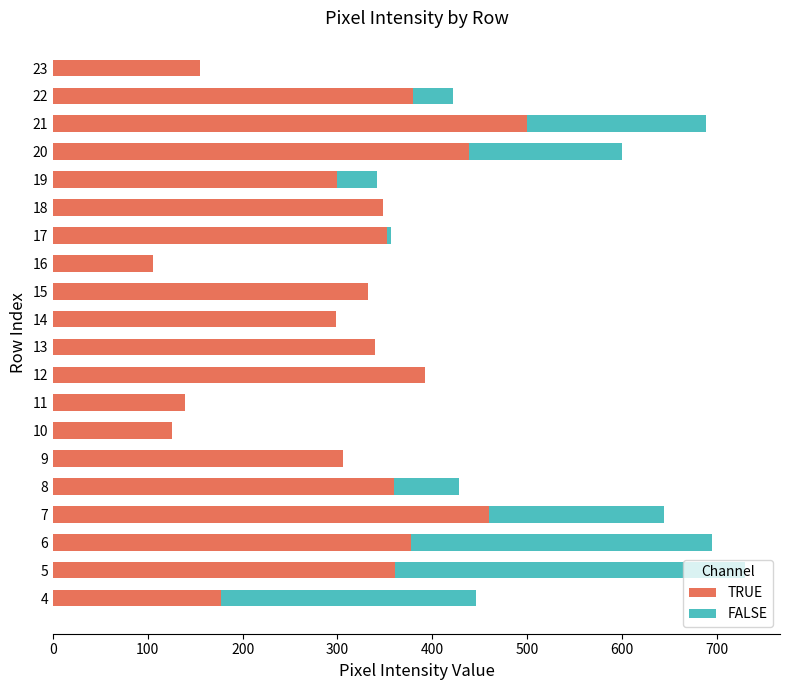

What is the maximum value for TRUE?

500